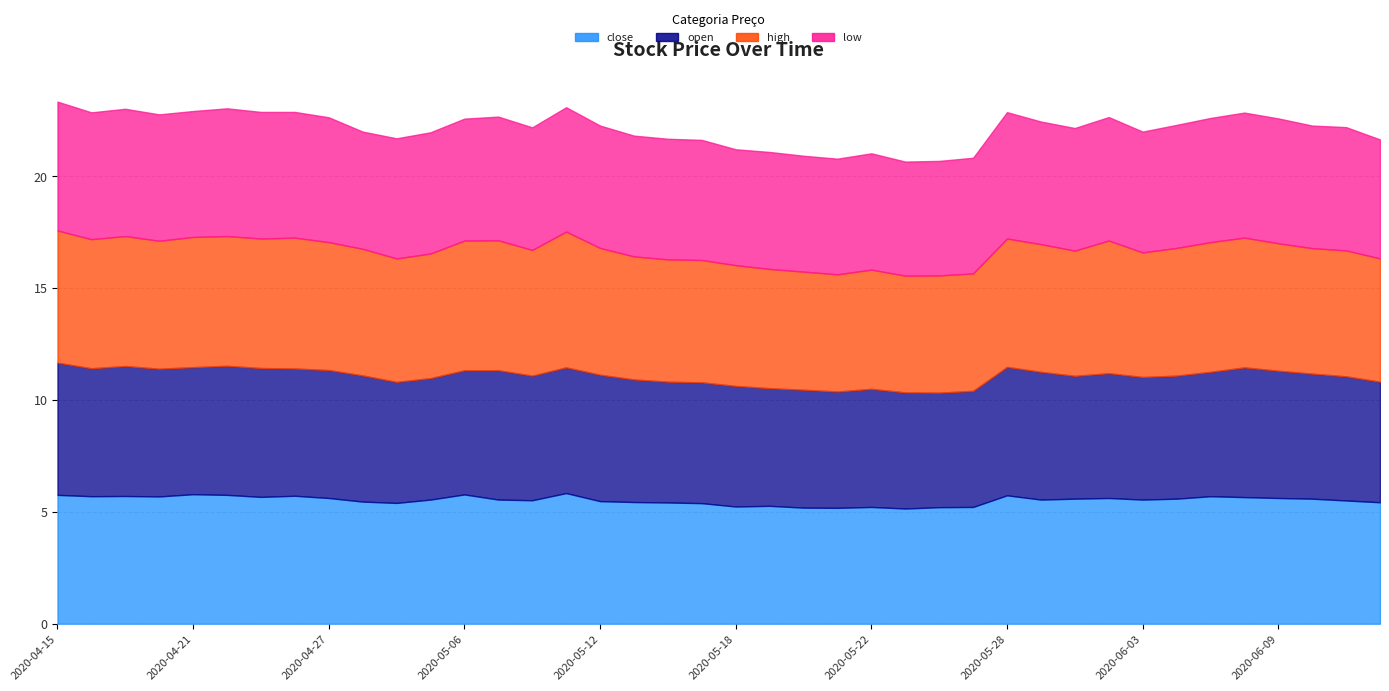

What is the sum of the low values at 2020-05-08 and 2020-05-21?

10.7